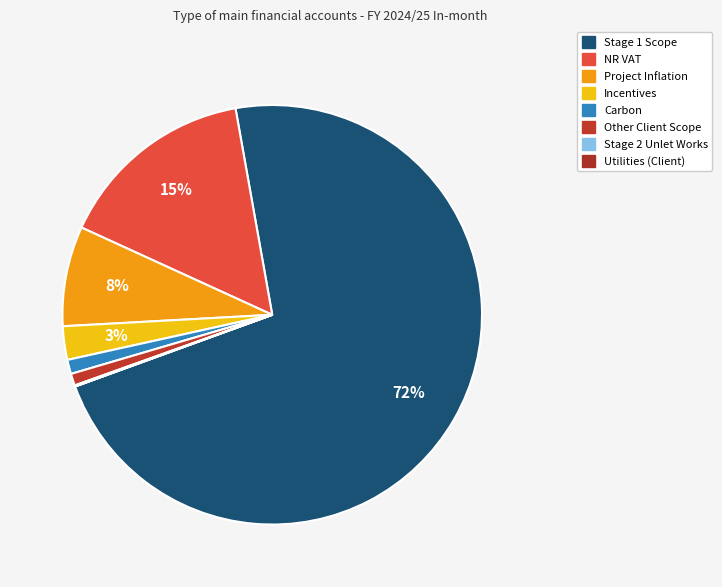

Which slice is the largest?

Stage 1 Scope